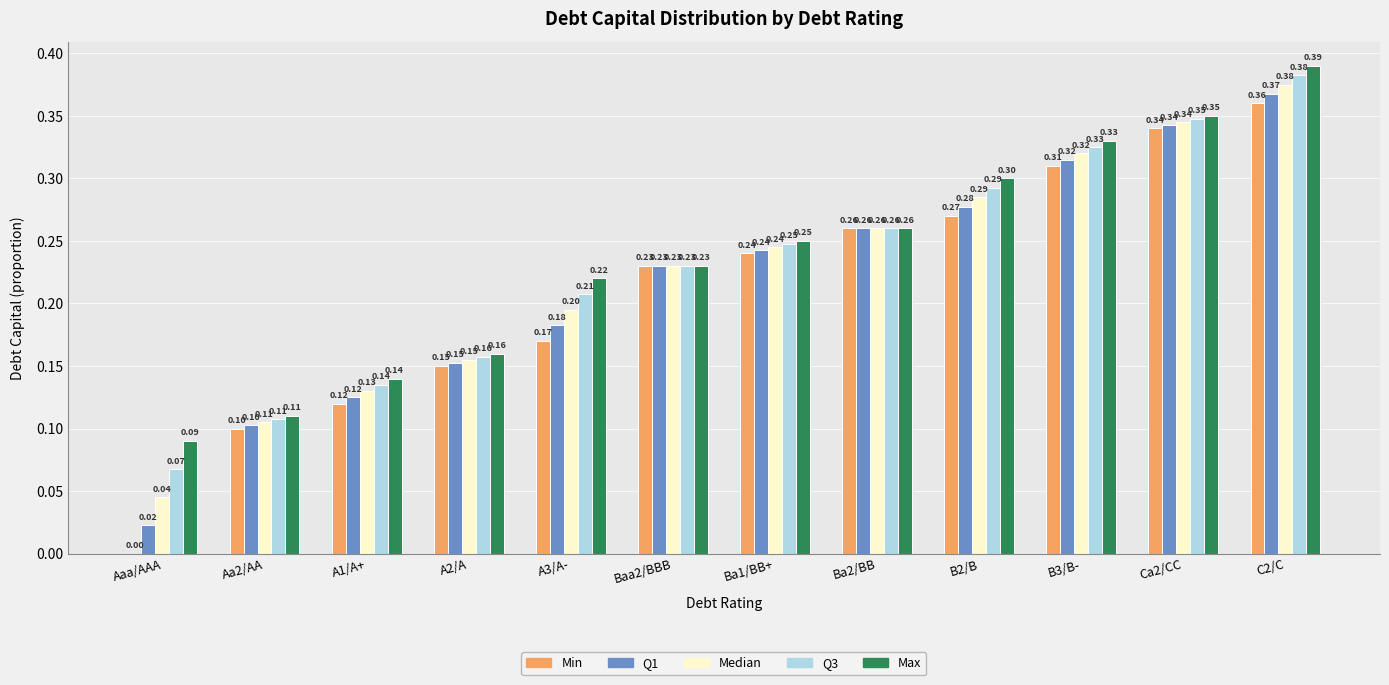

What is the sum of the Q1 values at A3/A- and B3/B-?

0.5